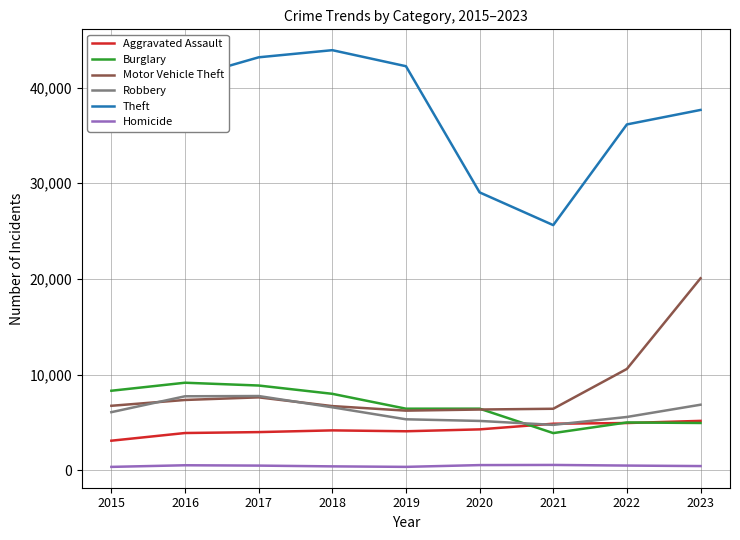

How many lines are shown in the chart?

6